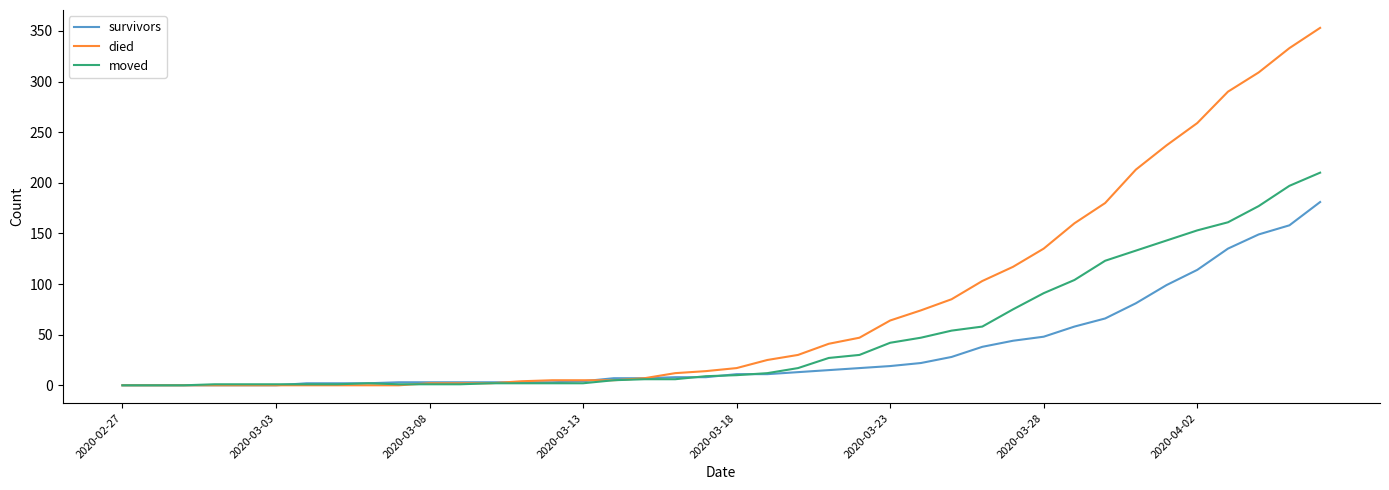

List the series in order of their peak value, highest first.

died, moved, survivors